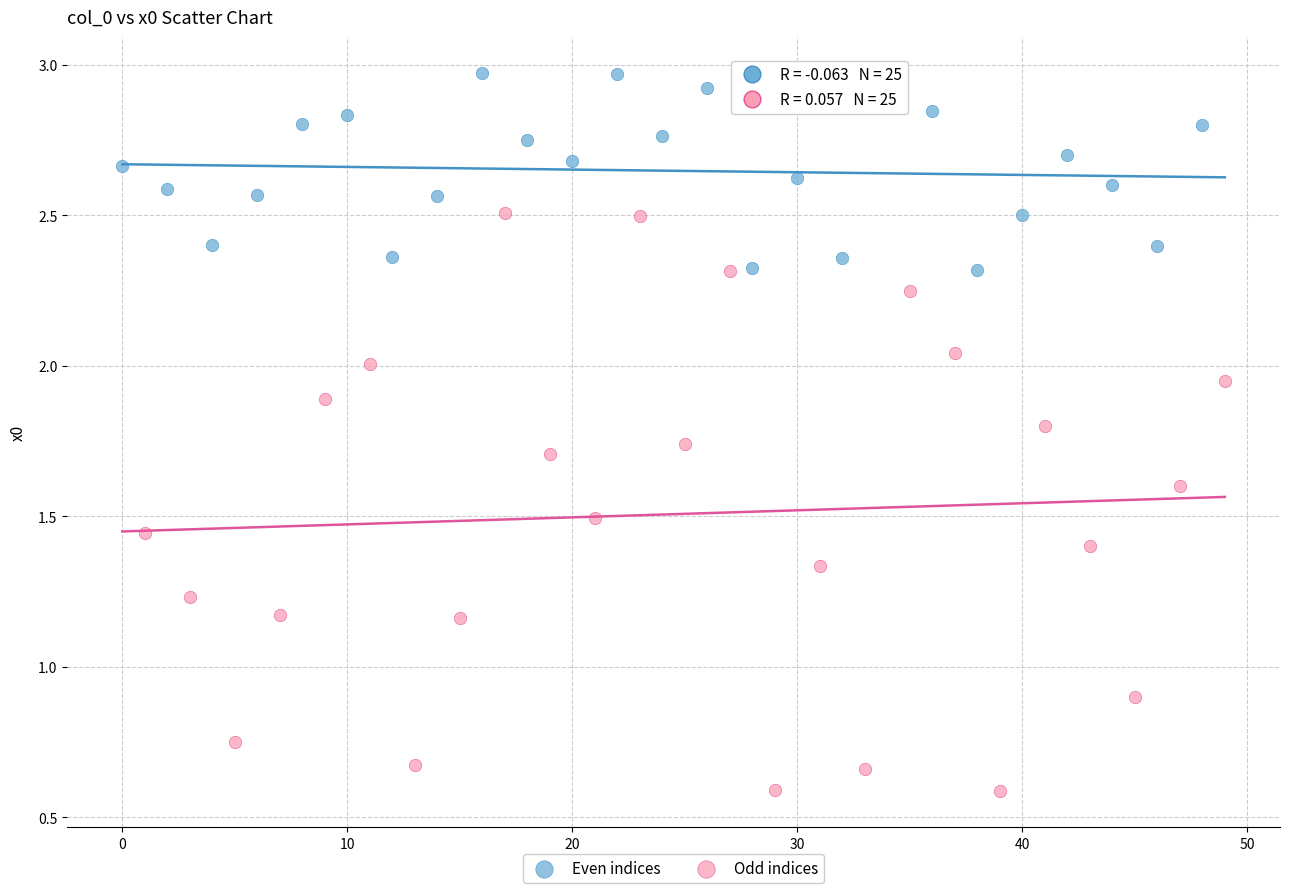

Which series has the widest spread of Y values?

Odd indices